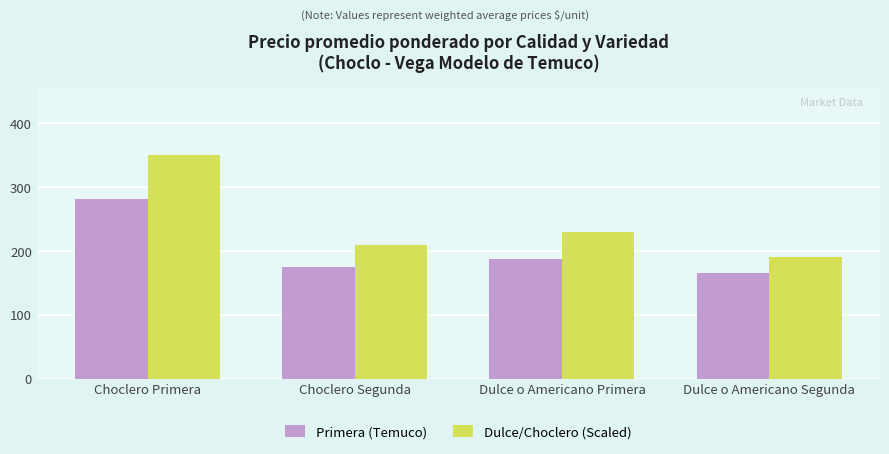

Which series has the largest range (max minus min)?

Dulce/Choclero (Scaled)